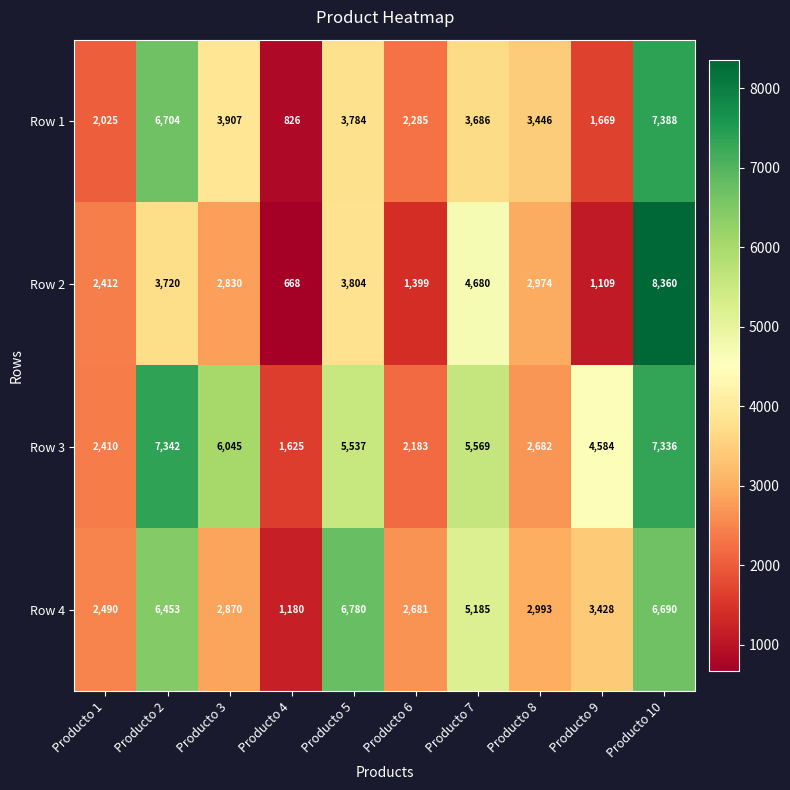

How many categories are shown in the chart?

10